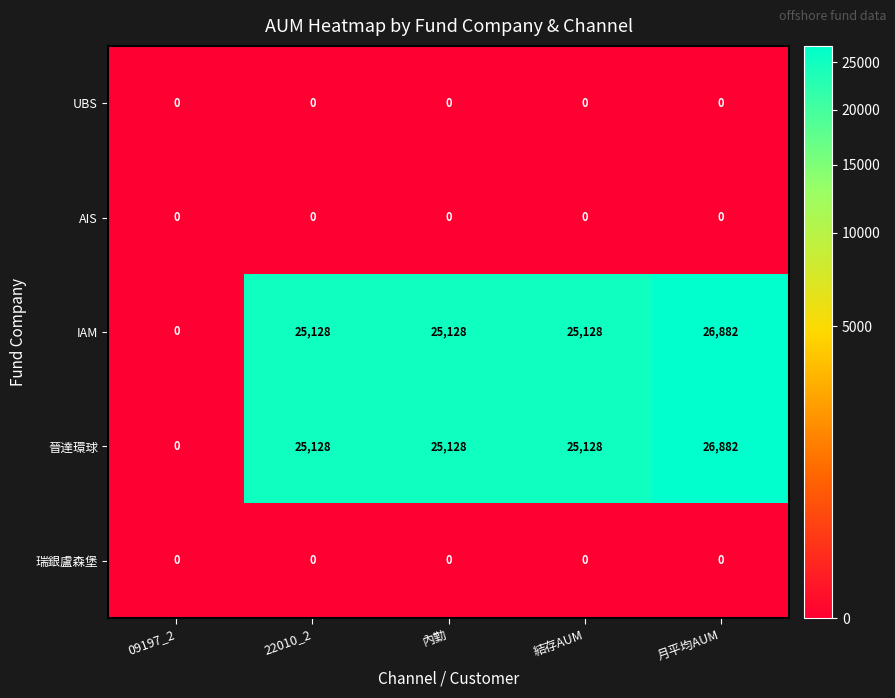

What is the difference between the highest and lowest values at 結存AUM?

25128